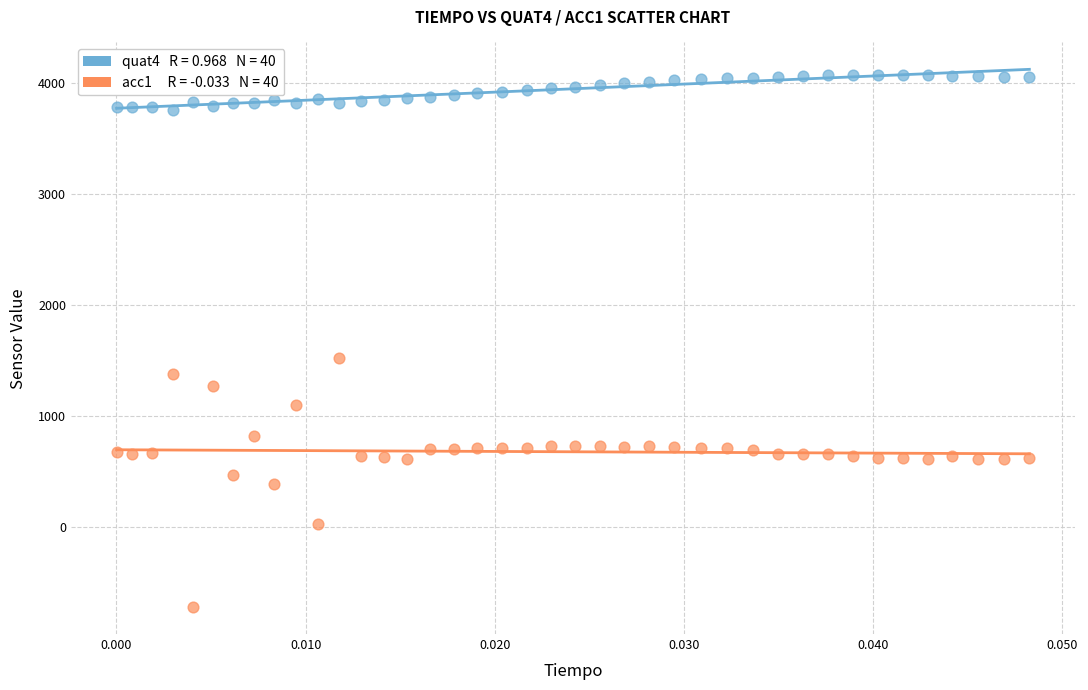

Across all series, what Y value is closest to 1678?

1522